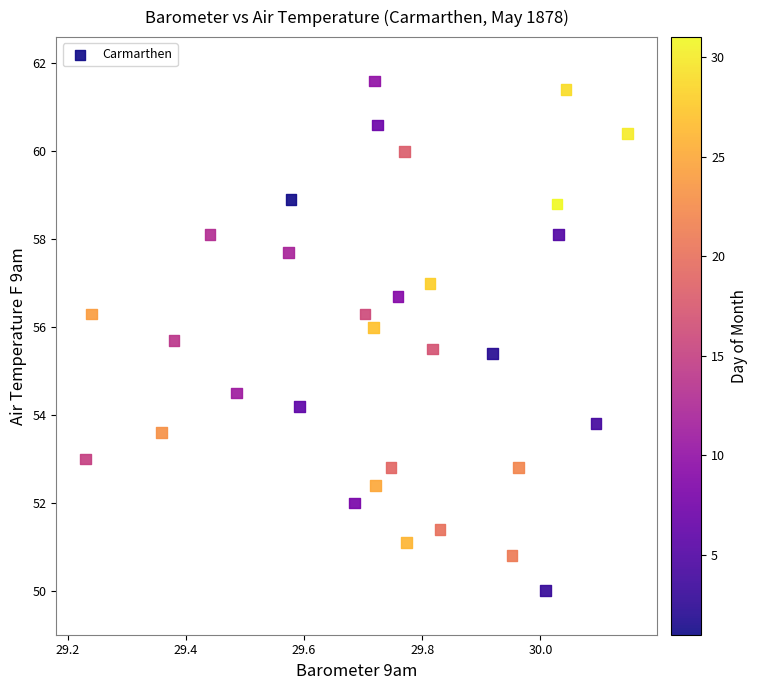

What is the range of Y values (max minus min)?

11.6